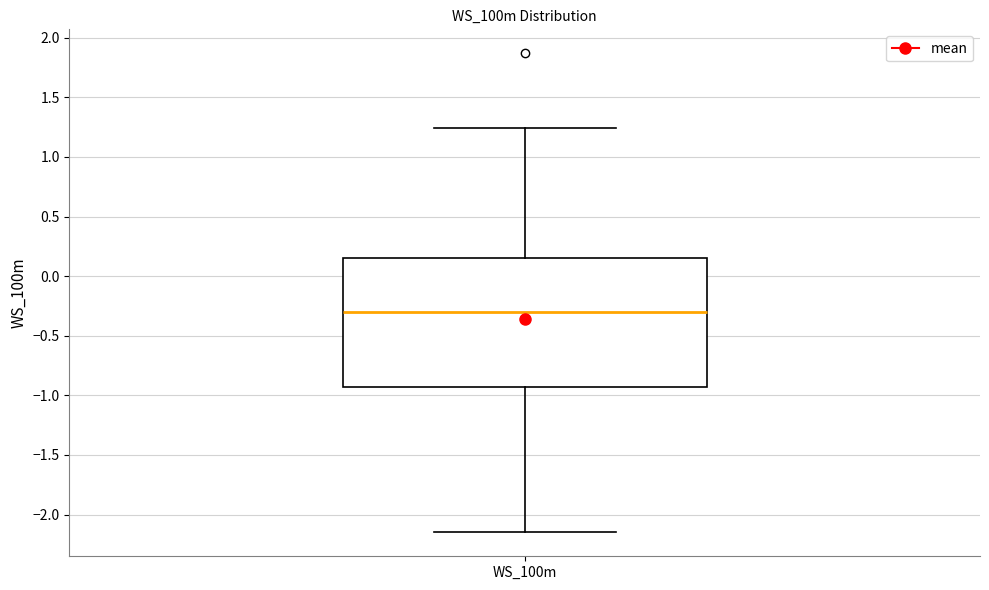

Transcribe this box plot: give where the median line is, the range the box spans, and where the two whiskers end, as read against the y-axis. The values are not printed on the chart, so give them approximately, as read against the axis.

median -0.30, box -0.95 to 0.15, whiskers -2.15 to 1.25